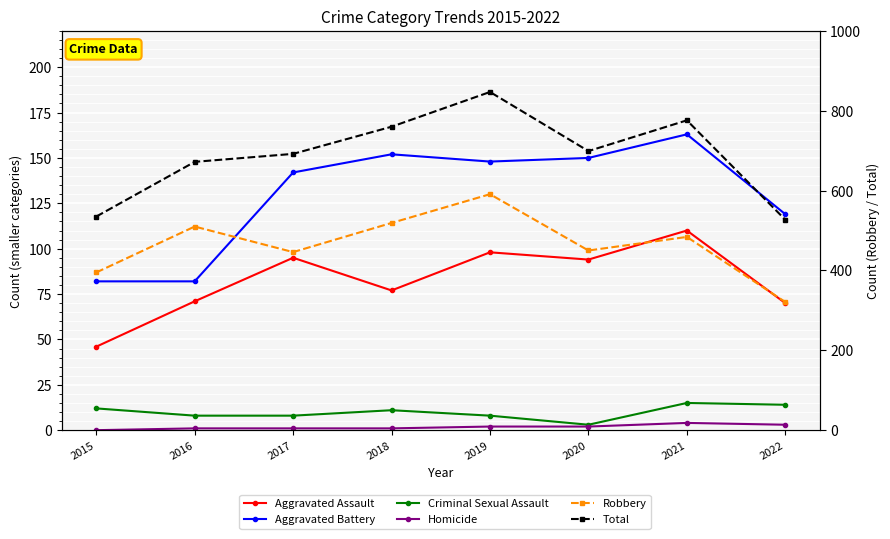

At 2022, list the series in order from smallest to largest.

Homicide, Criminal Sexual Assault, Aggravated Assault, Aggravated Battery, Robbery, Total